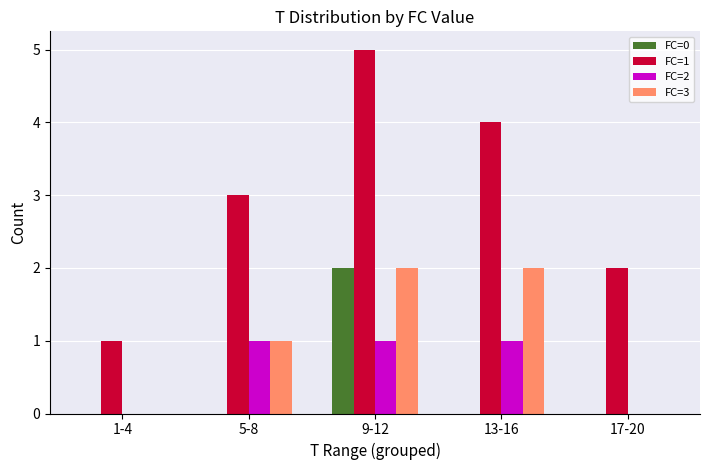

Which series has the largest total across all categories?

FC=1